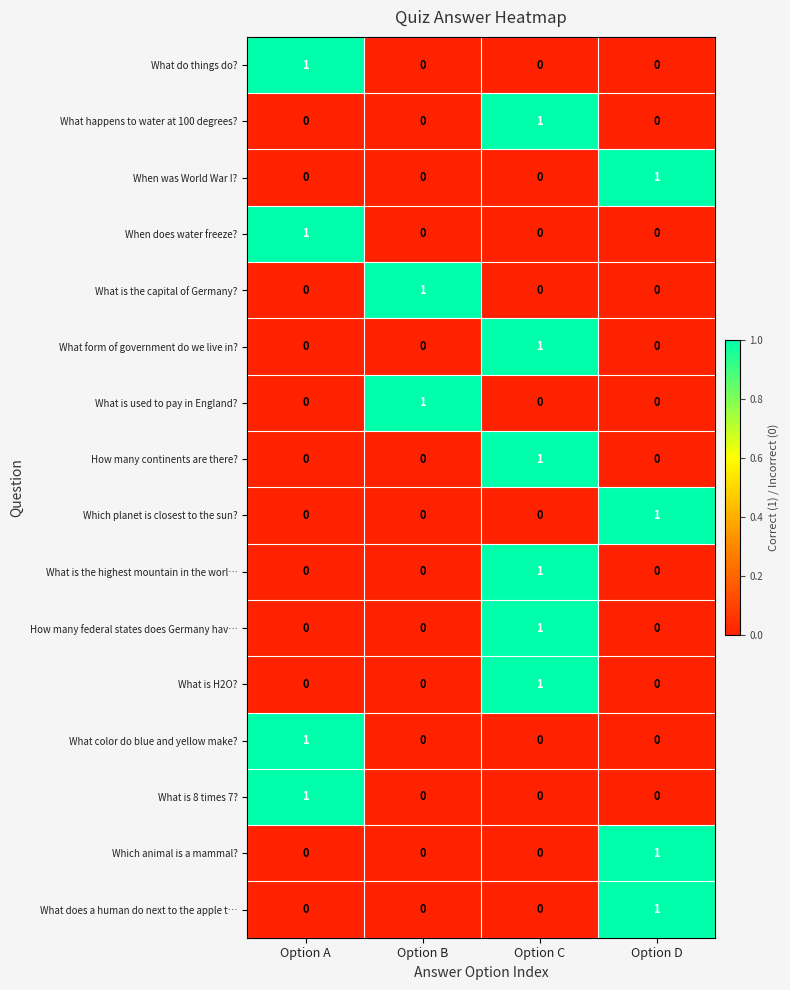

The What does a human do next to the apple t… series shows 2 at Option D. True or false?

False